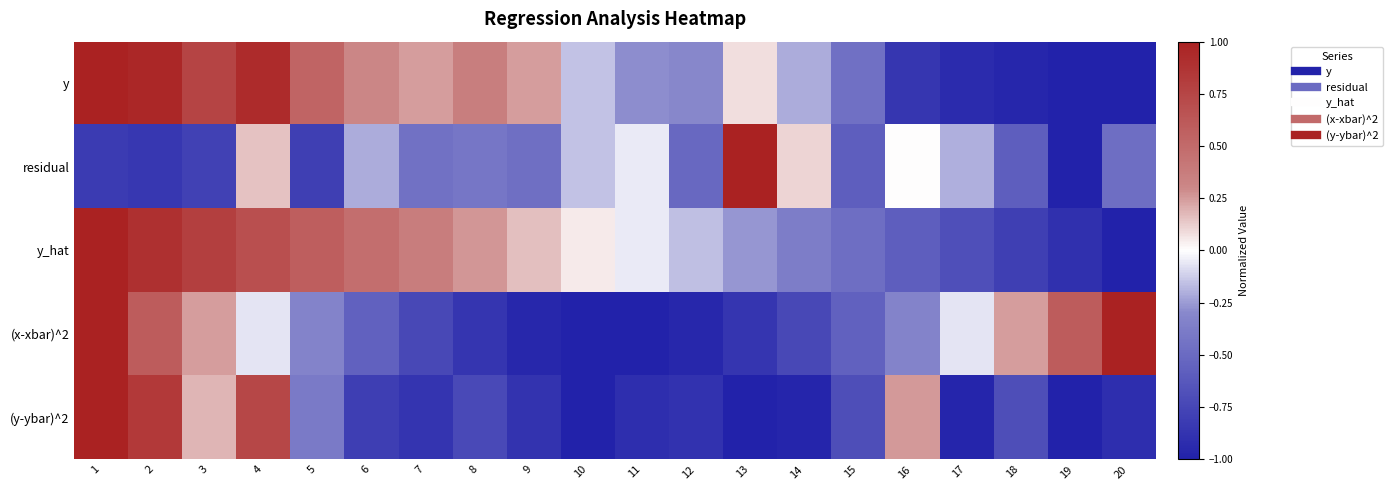

Which has a higher value, 19 or 7?

7